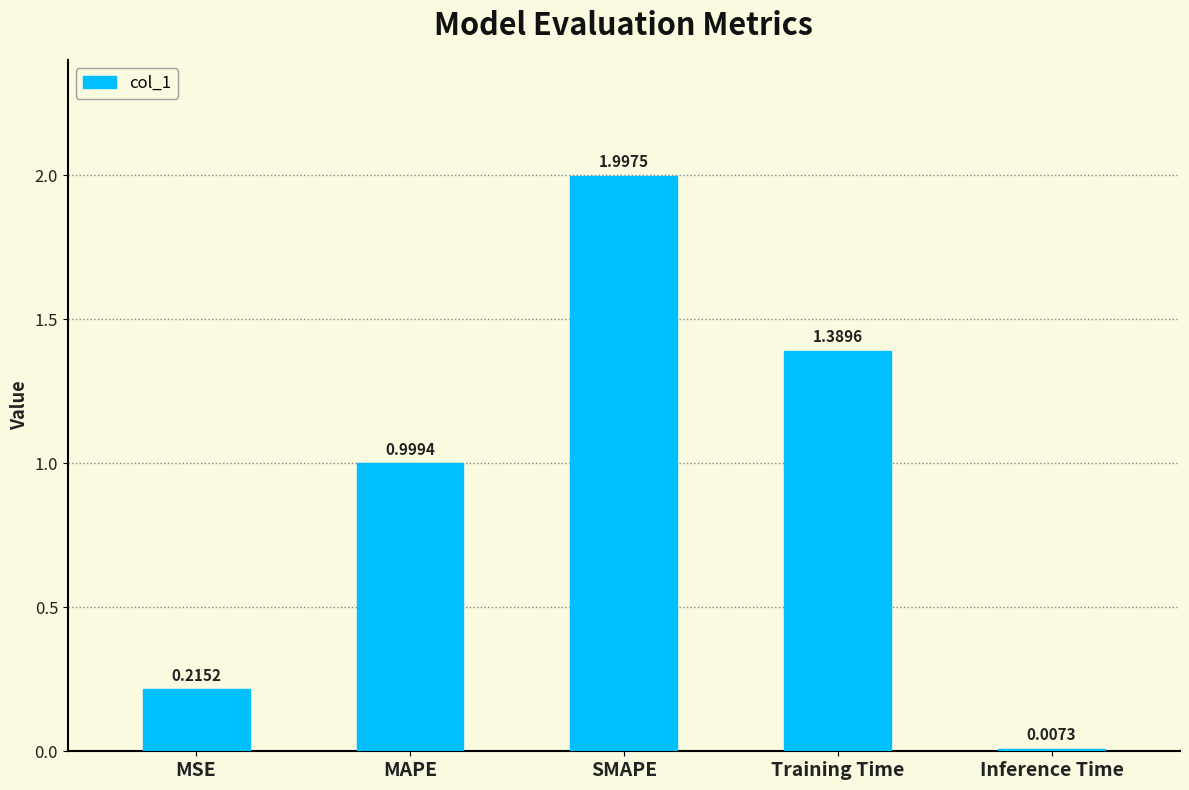

At which category does the chart reach its peak across all series?

SMAPE